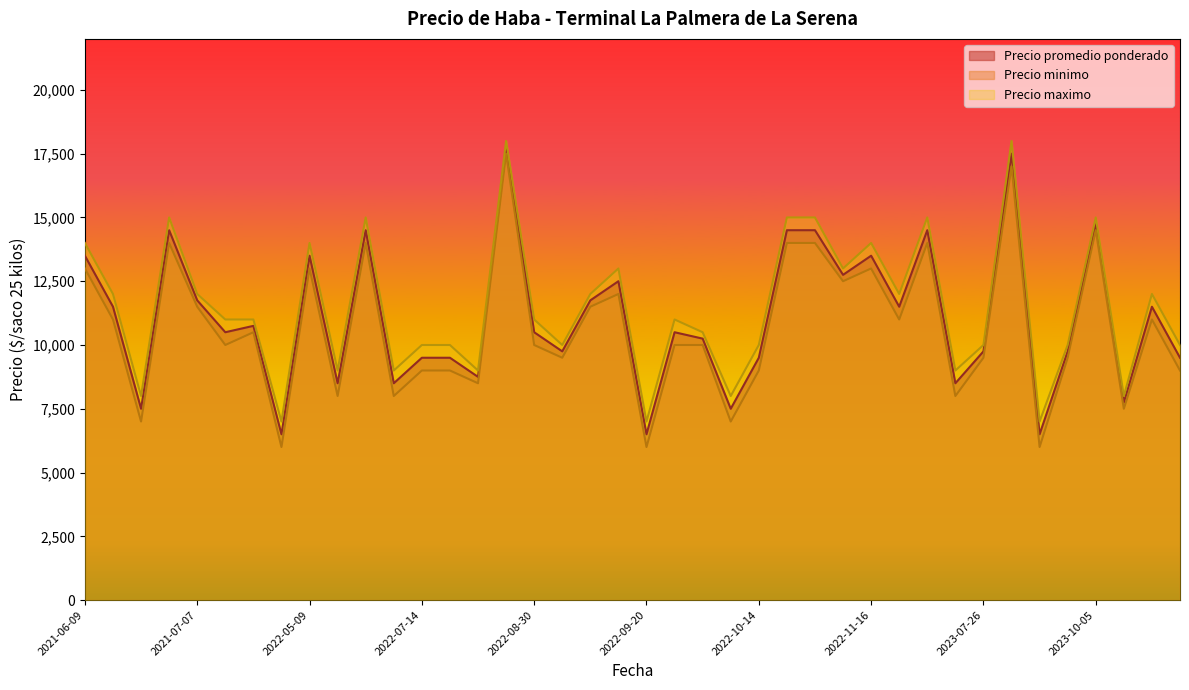

At which category does Precio promedio ponderado reach its first local peak?

2021-06-30